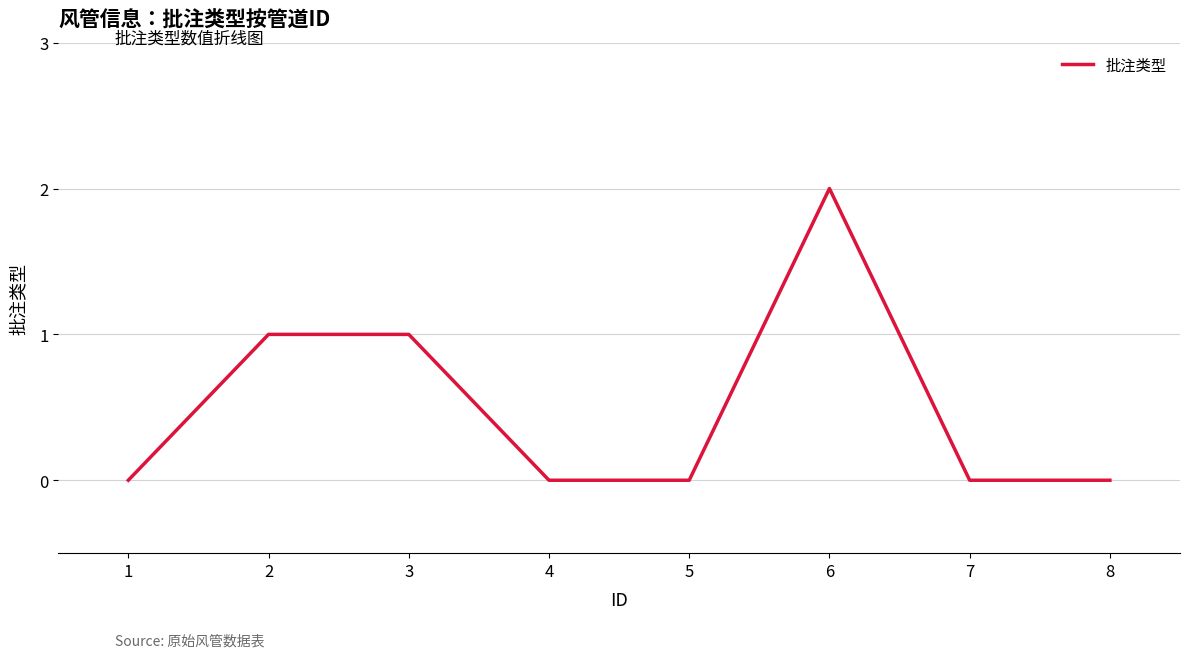

Reading left to right, transcribe all the data shown in this chart.

1=0	2=1	3=1	4=0	5=0	6=2	7=0	8=0